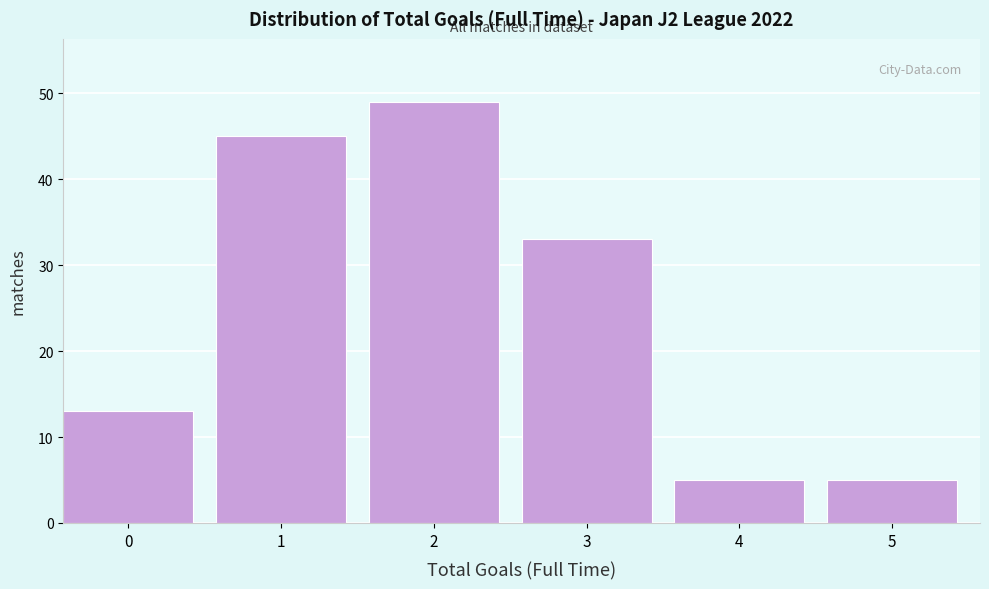

Reading left to right, transcribe all the data shown in this chart.

13	45	49	33	5	5